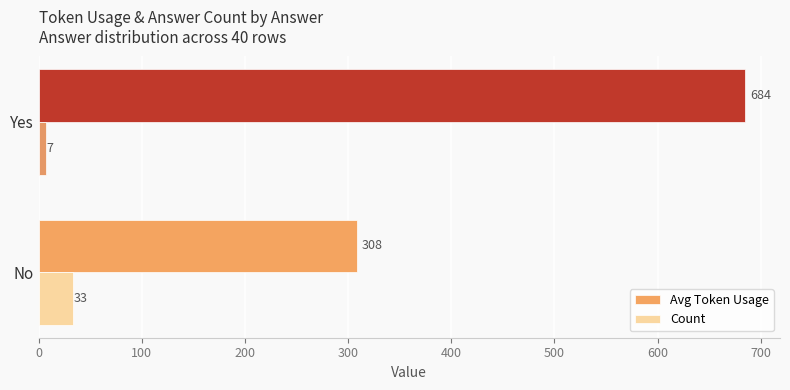

What is the sum of all Count values?

40.0